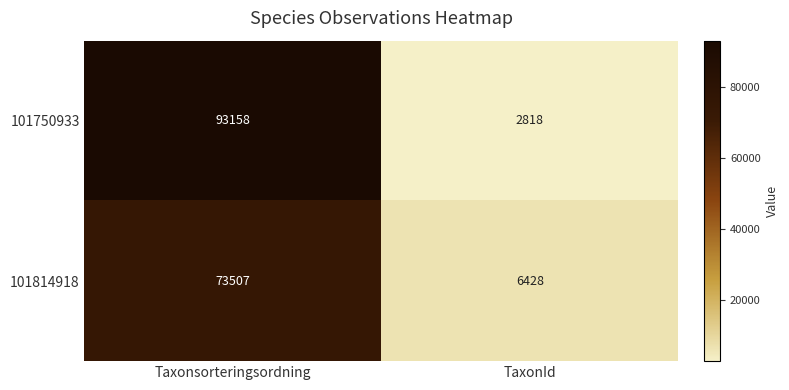

The 101814918 series shows 73507 at Taxonsorteringsordning. True or false?

True